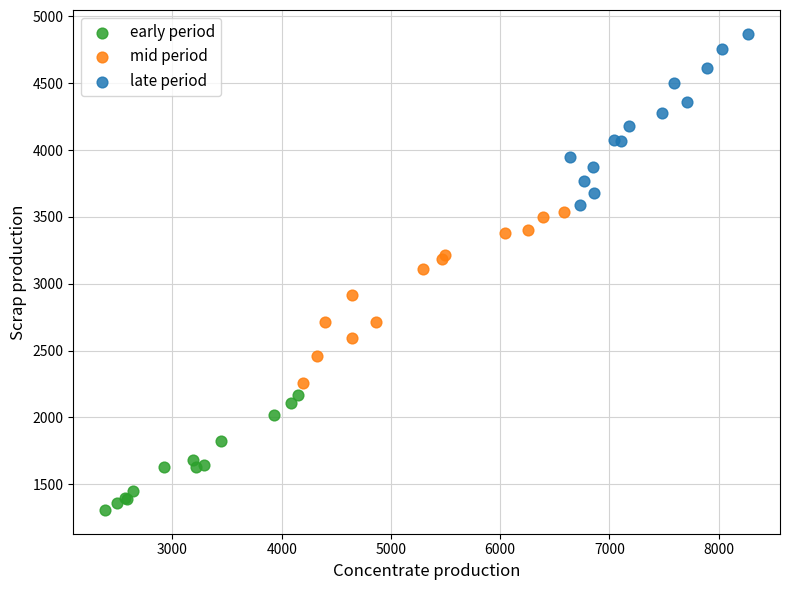

Which series reaches the minimum Y coordinate?

early period